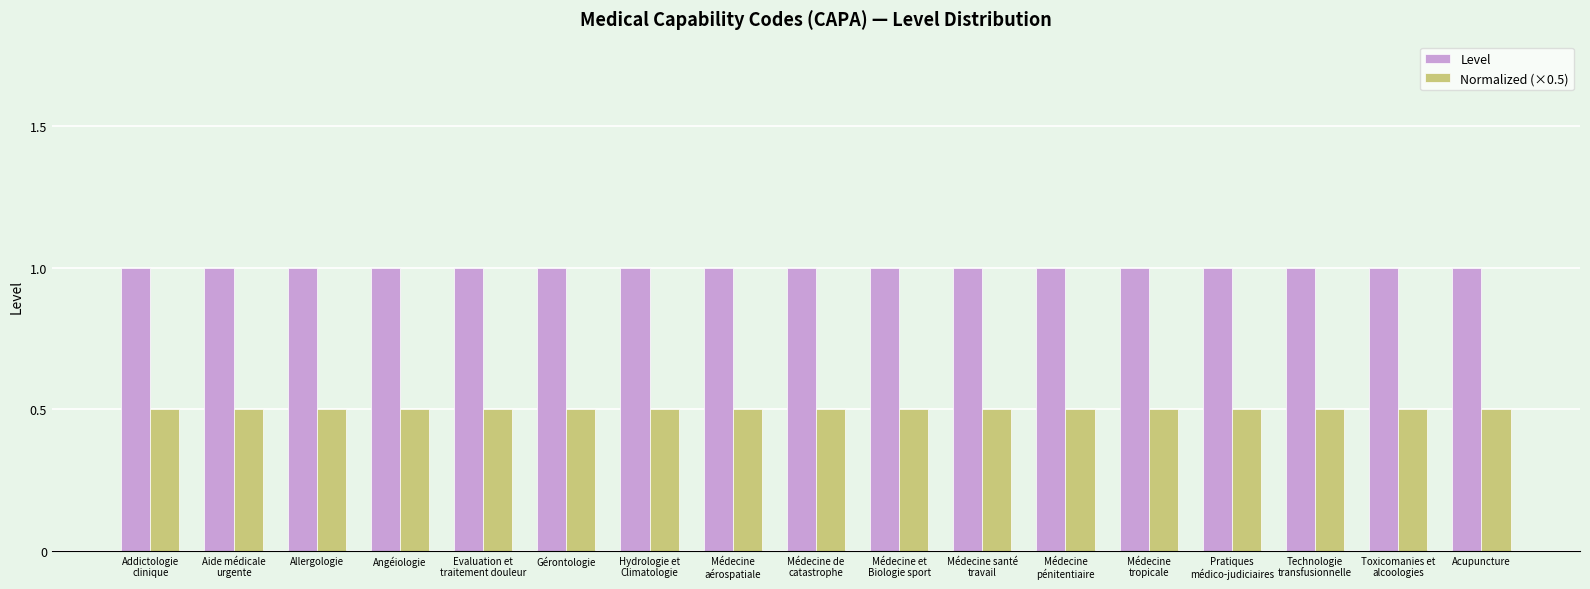

At how many categories does at least one series exceed 0?

17